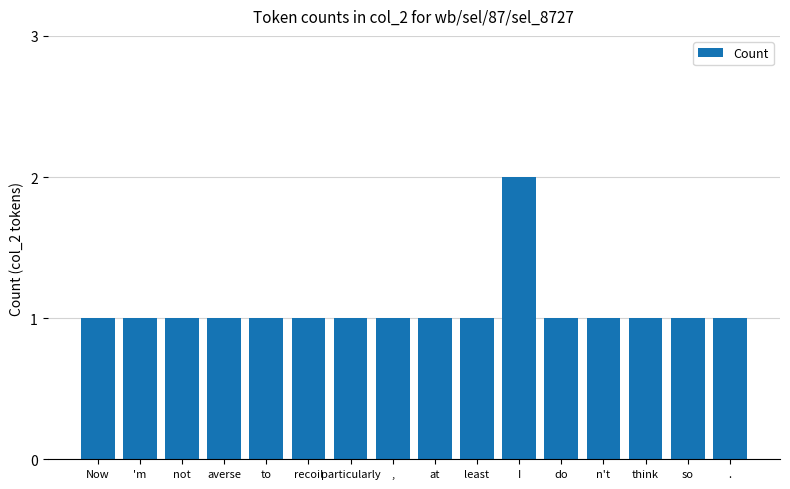

Which category has the highest value across all series?

I